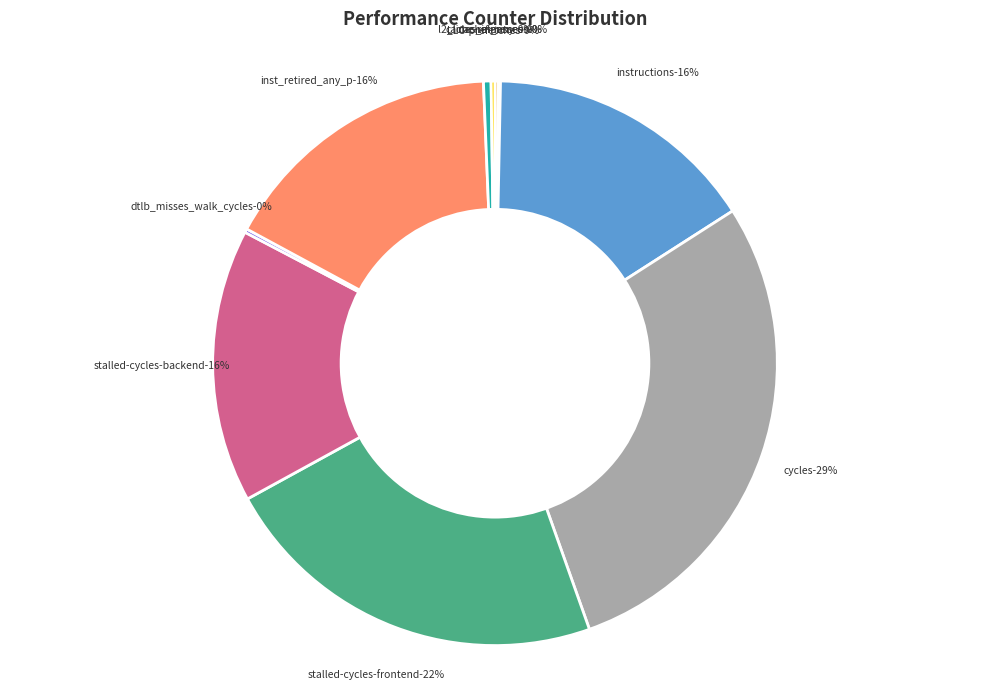

What is the smallest slice in the pie chart?

cache-misses